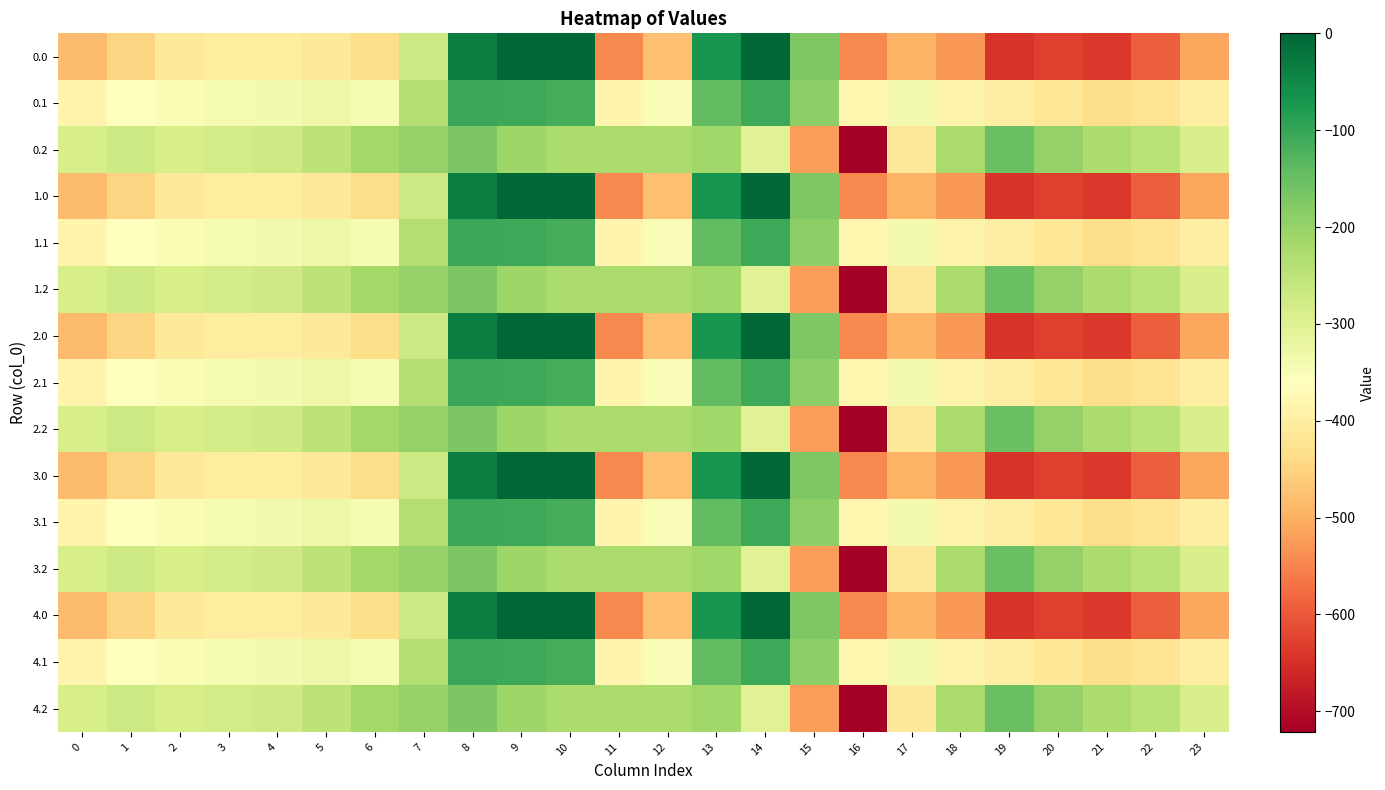

Count the number of data series in this chart.

15